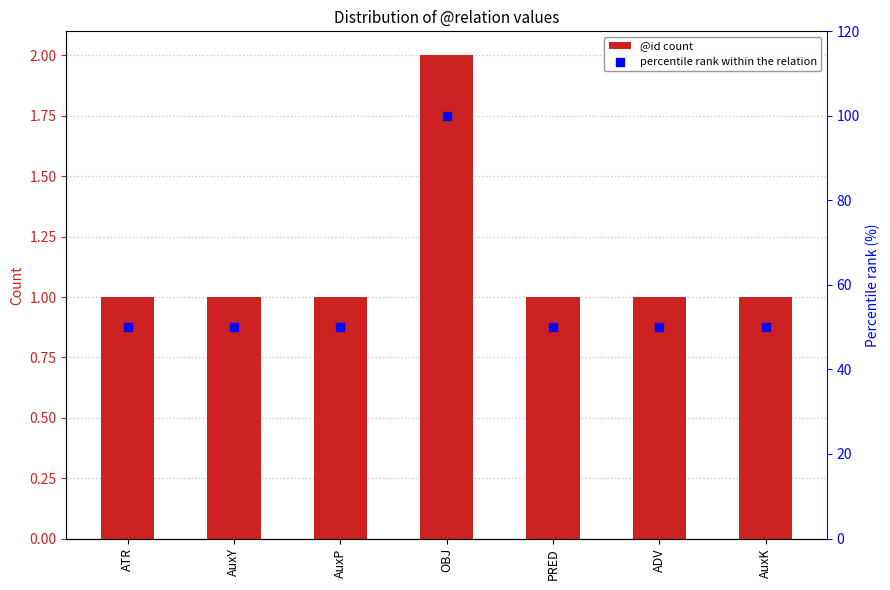

At how many categories does at least one series exceed 6?

7